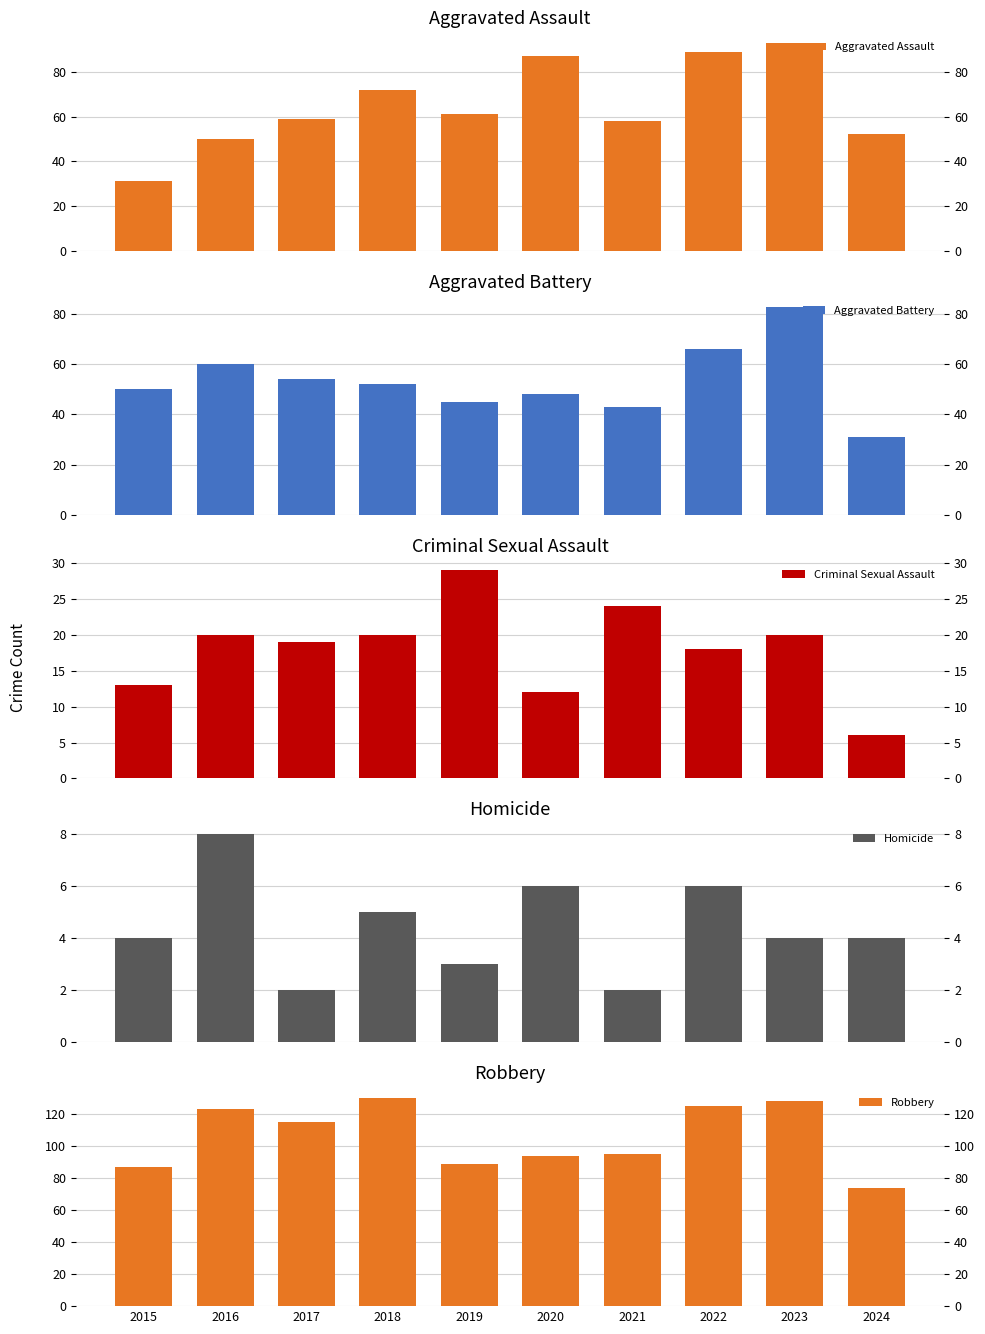

What are all the series names shown in the legend?

Aggravated Assault, Aggravated Battery, Criminal Sexual Assault, Homicide, Robbery